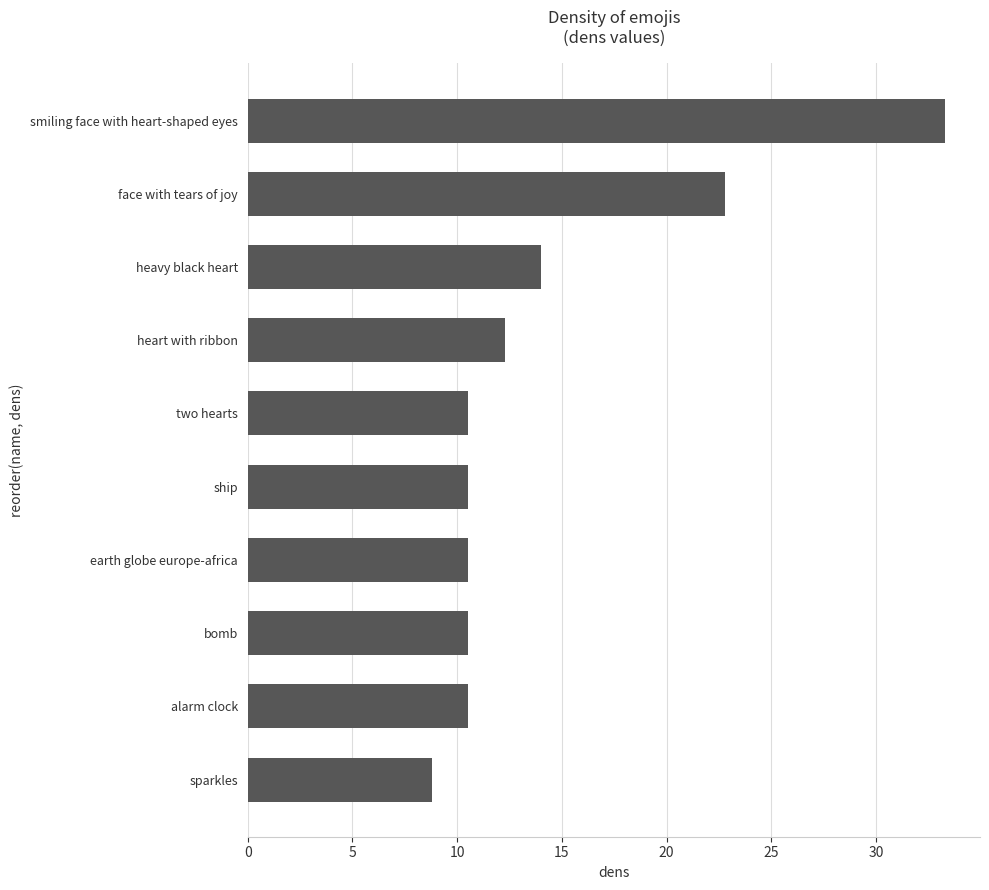

What is the minimum value shown in the chart?

8.8